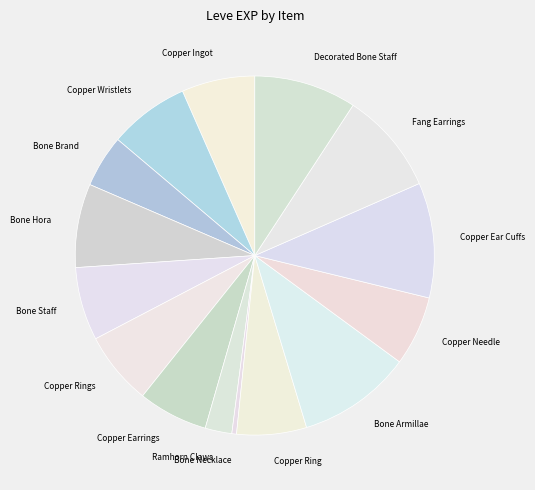

Is it true that Bone Necklace is 0% of the pie?

True